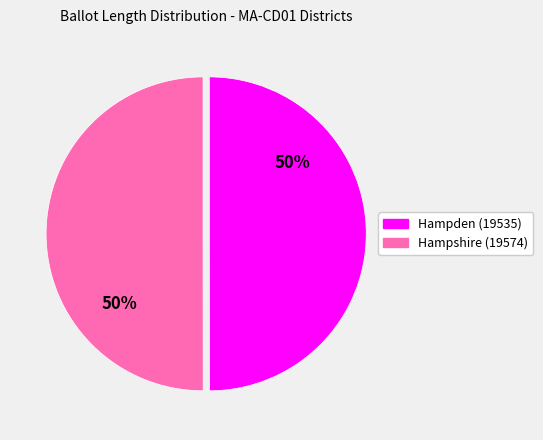

What is the ratio of the value at Hampden (19535) to the value at Hampshire (19574)?

1.0